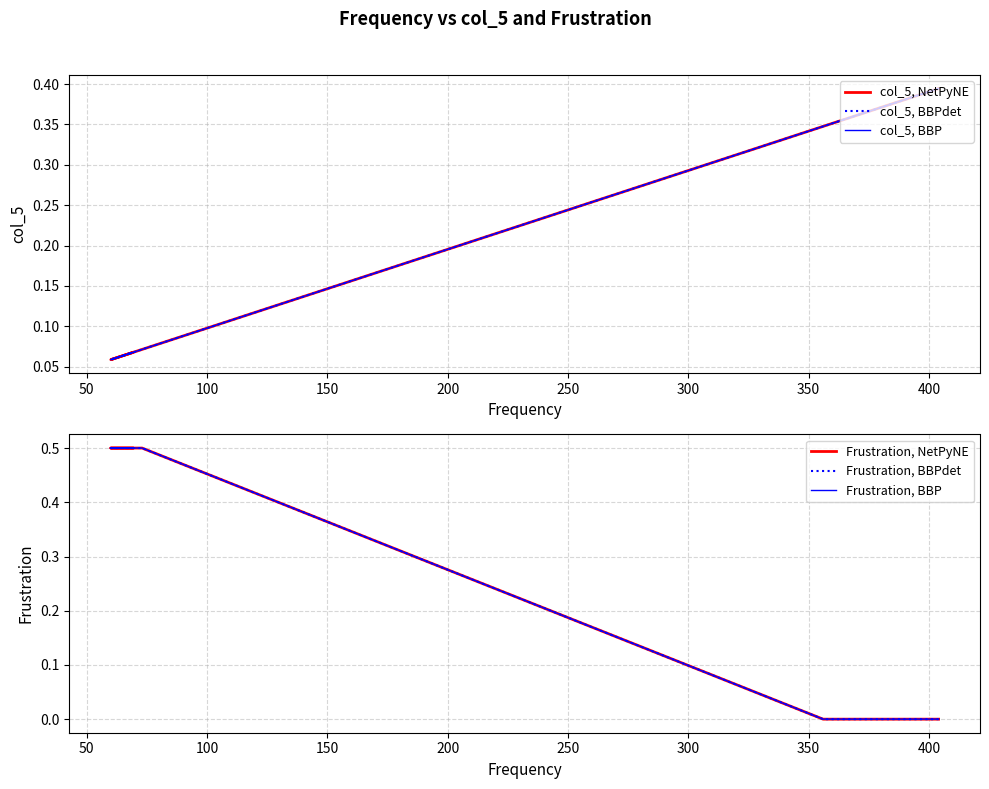

Between 150 and 250, which series saw the biggest shift?

col_5, NetPyNE